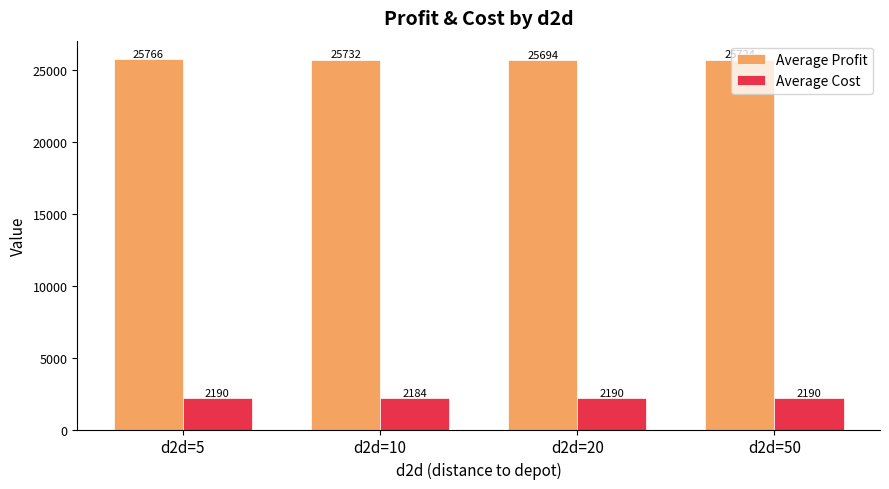

What is the highest value of the Average Profit series?

25766.1